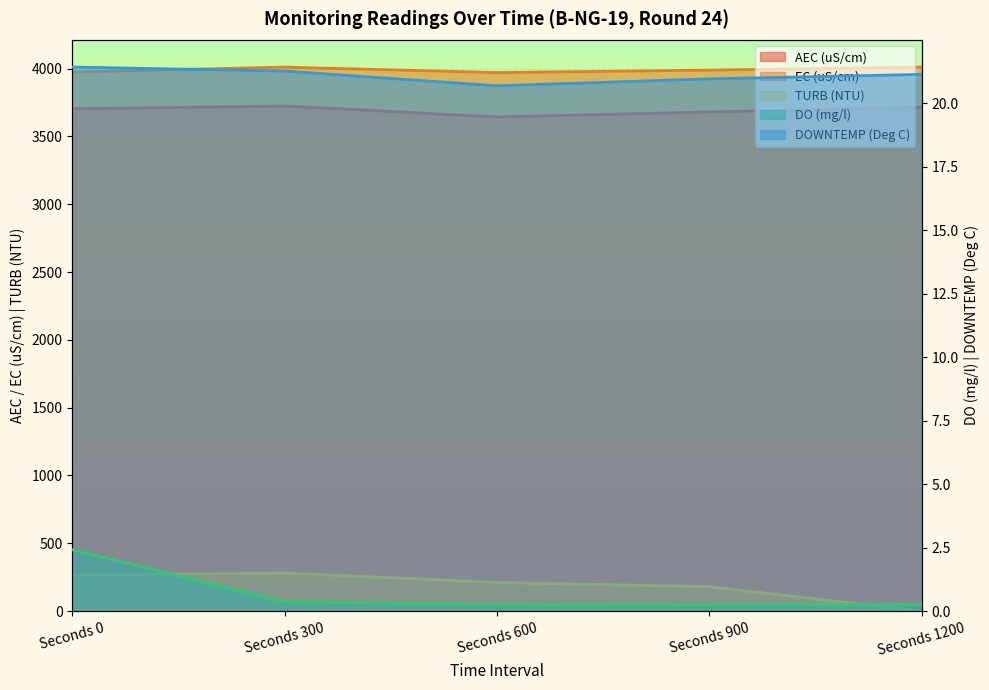

How many interior local peaks does the EC (uS/cm) series have?

1